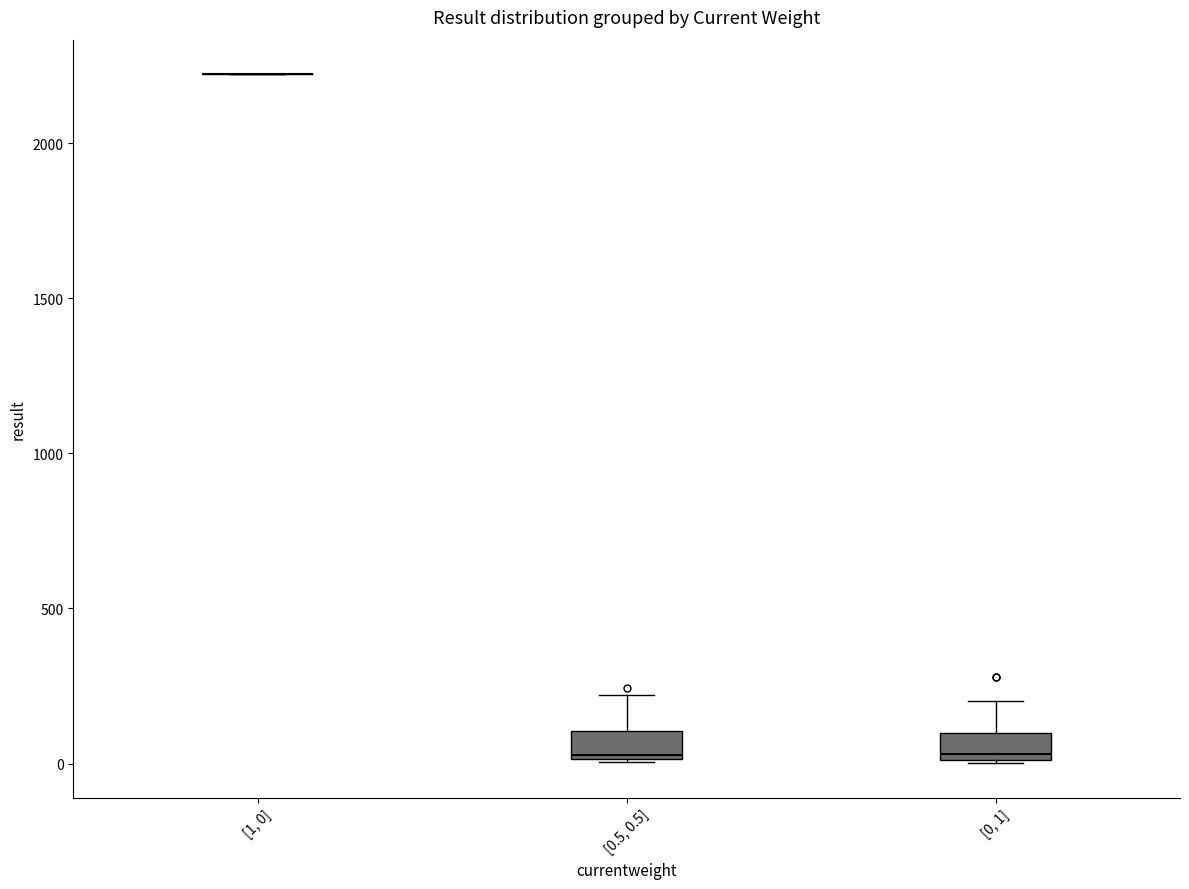

Reading left to right, read every box against the y-axis: the position of its median line, the range the box covers, and the ends of its whiskers. The values are not printed on the chart, so give them approximately, as read against the axis.

[1, 0]: box collapsed to a line at 2200, whiskers 2200 to 2200
[0.5, 0.5]: median 50, box 0 to 100, whiskers 0 to 200
[0, 1]: median 50, box 0 to 100, whiskers 0 to 200